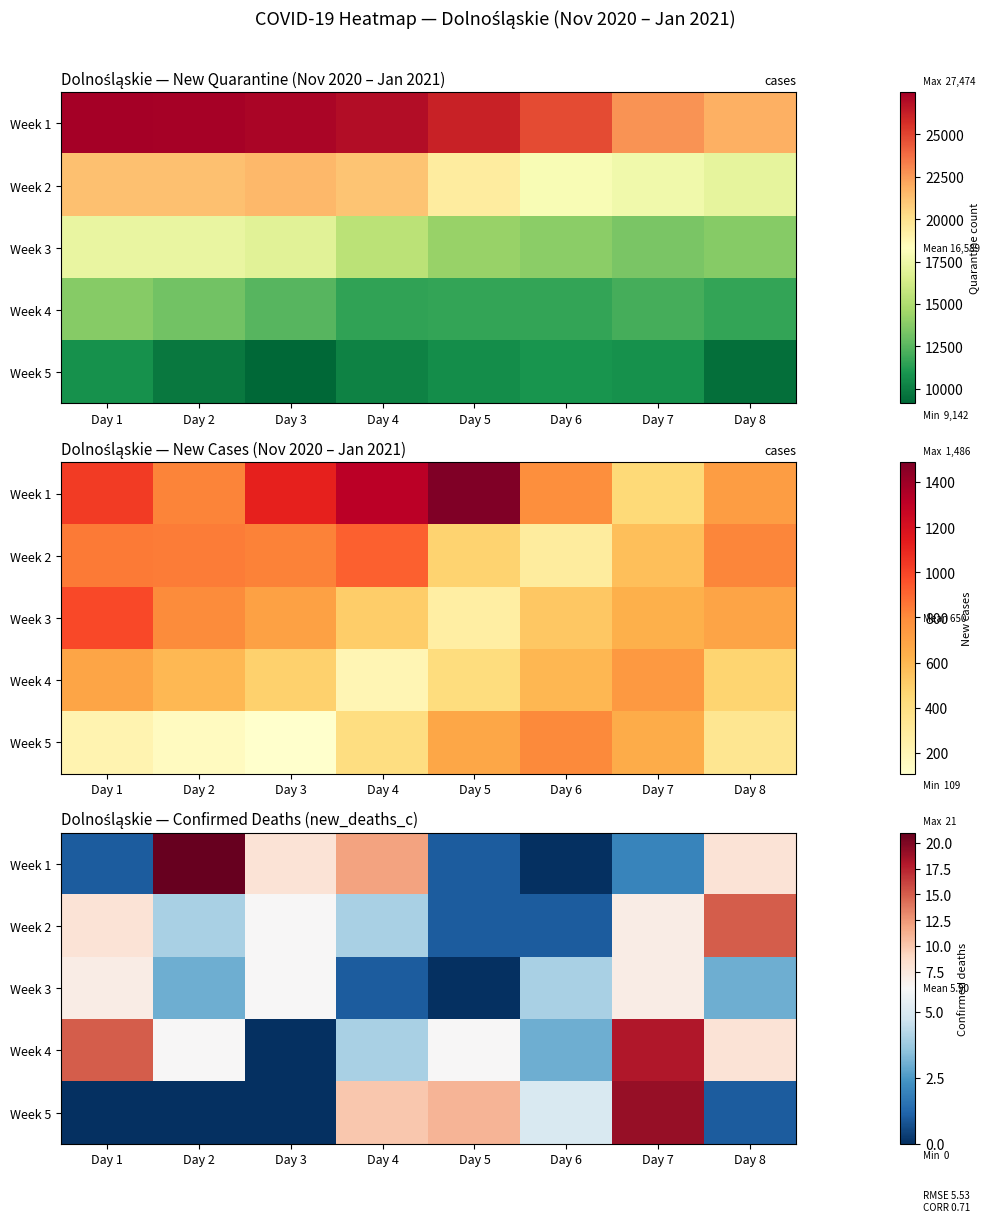

Where is Week 5 nearest to the value 9?

Day 4